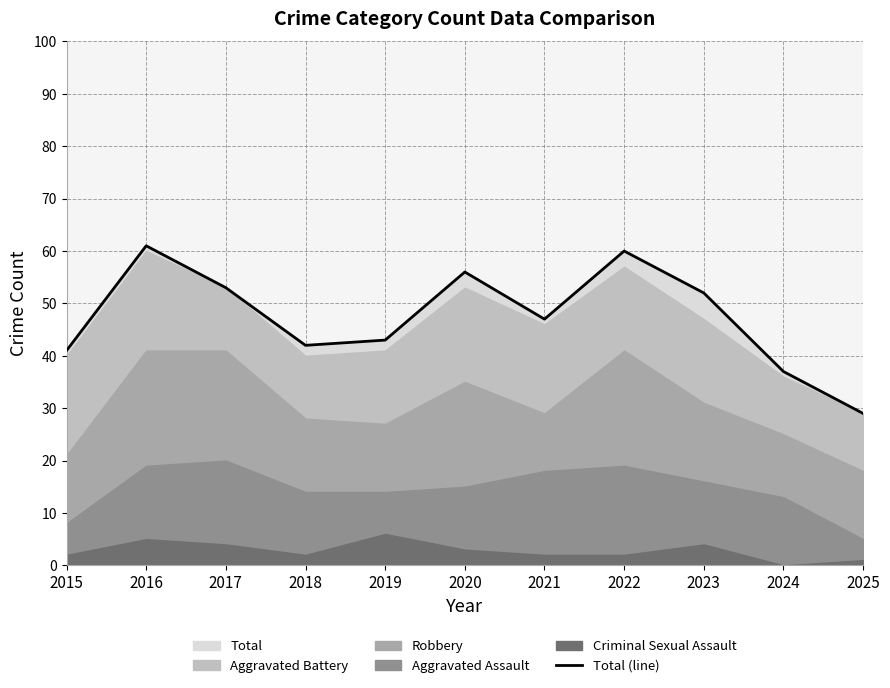

List the labels in order of value, largest first.

2016, 2022, 2020, 2017, 2023, 2021, 2019, 2018, 2015, 2024, 2025